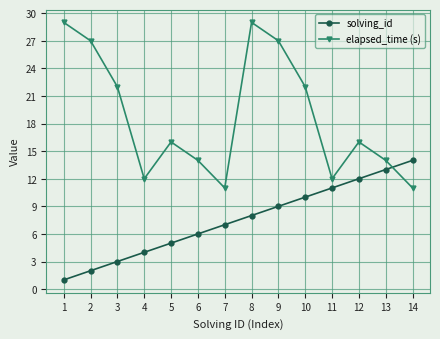

List the labels in order of solving_id value, largest first.

14, 13, 12, 11, 10, 9, 8, 7, 6, 5, 4, 3, 2, 1